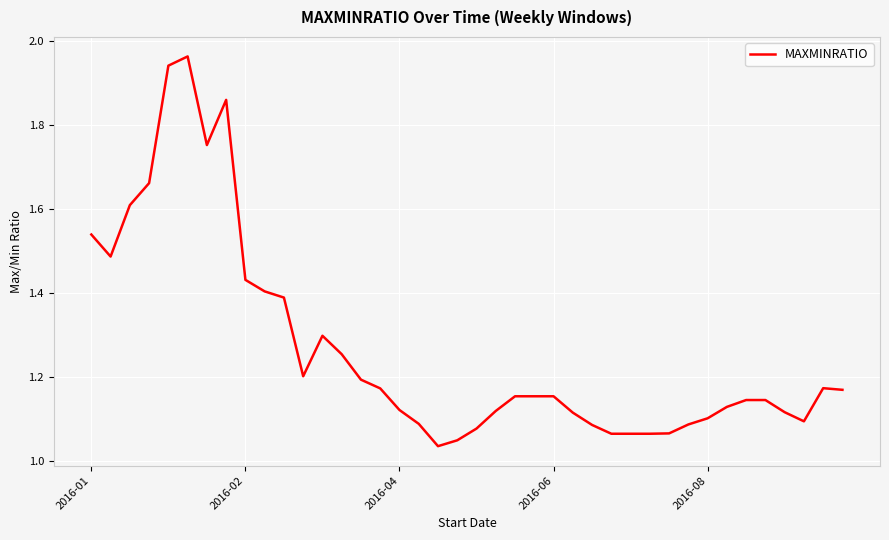

What is the difference between the maximum and minimum values?

0.9